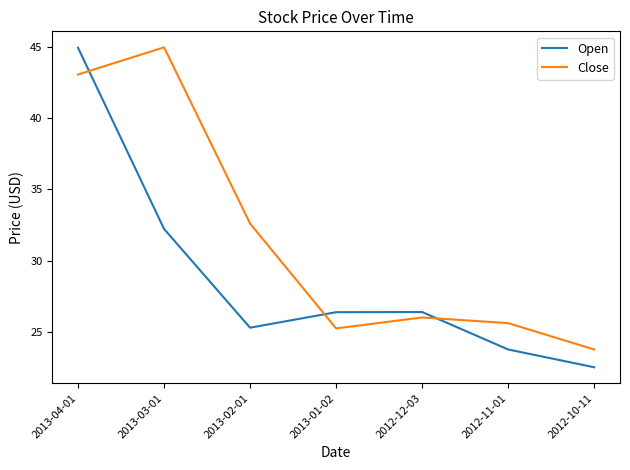

Count the number of categories in the chart.

7